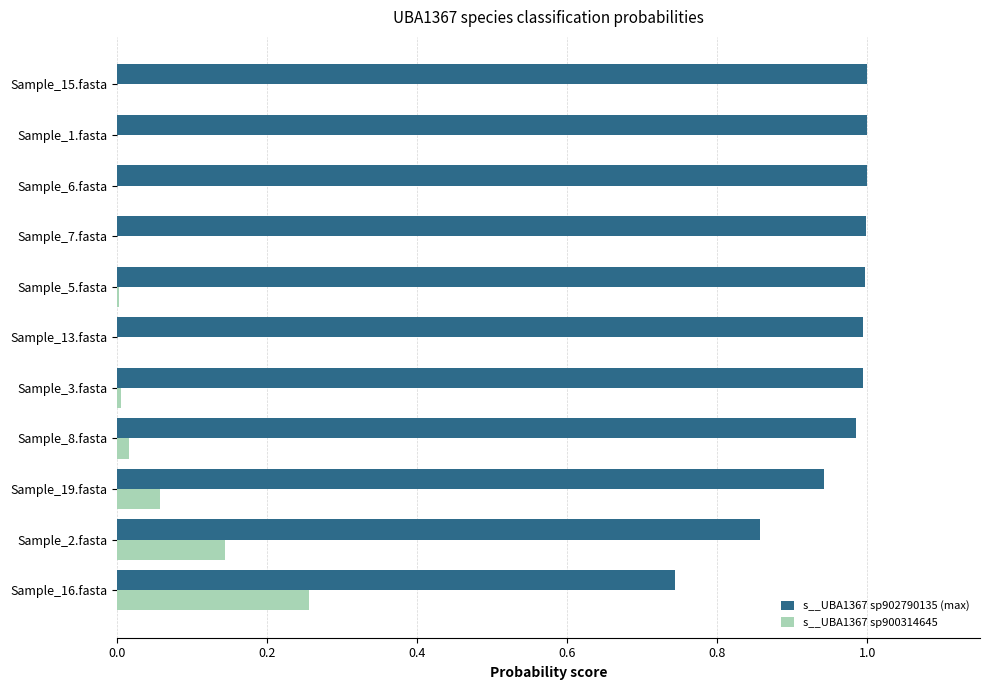

Is the value of s__UBA1367 sp902790135 (max) at Sample_6.fasta greater than the value of s__UBA1367 sp900314645 at Sample_15.fasta?

Yes